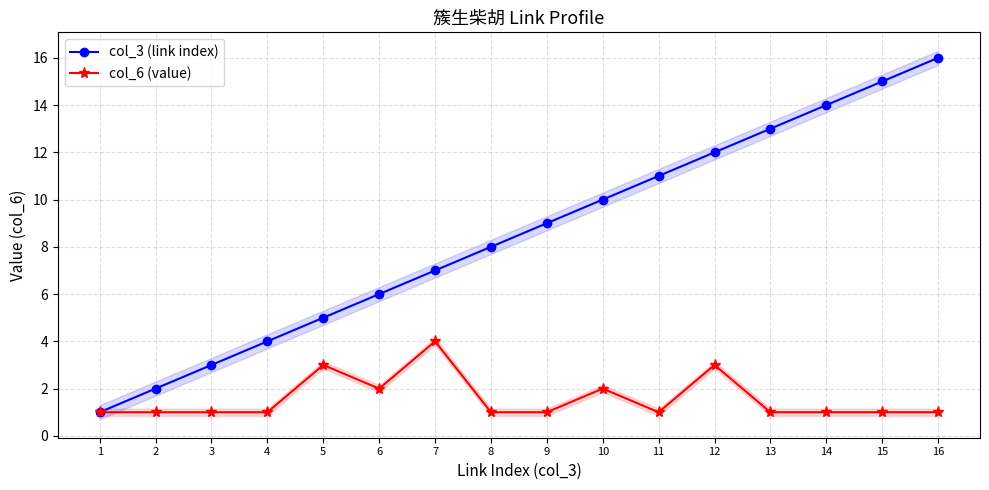

What is the difference between the second highest and second lowest values in the col_6 (value) series?

2